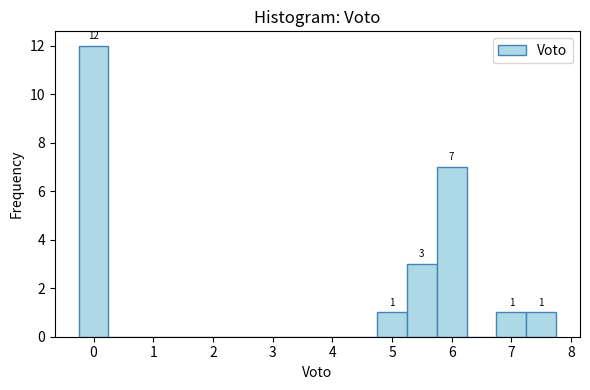

Over which range of the x-axis is the bar tallest?

-0.25 to 0.25